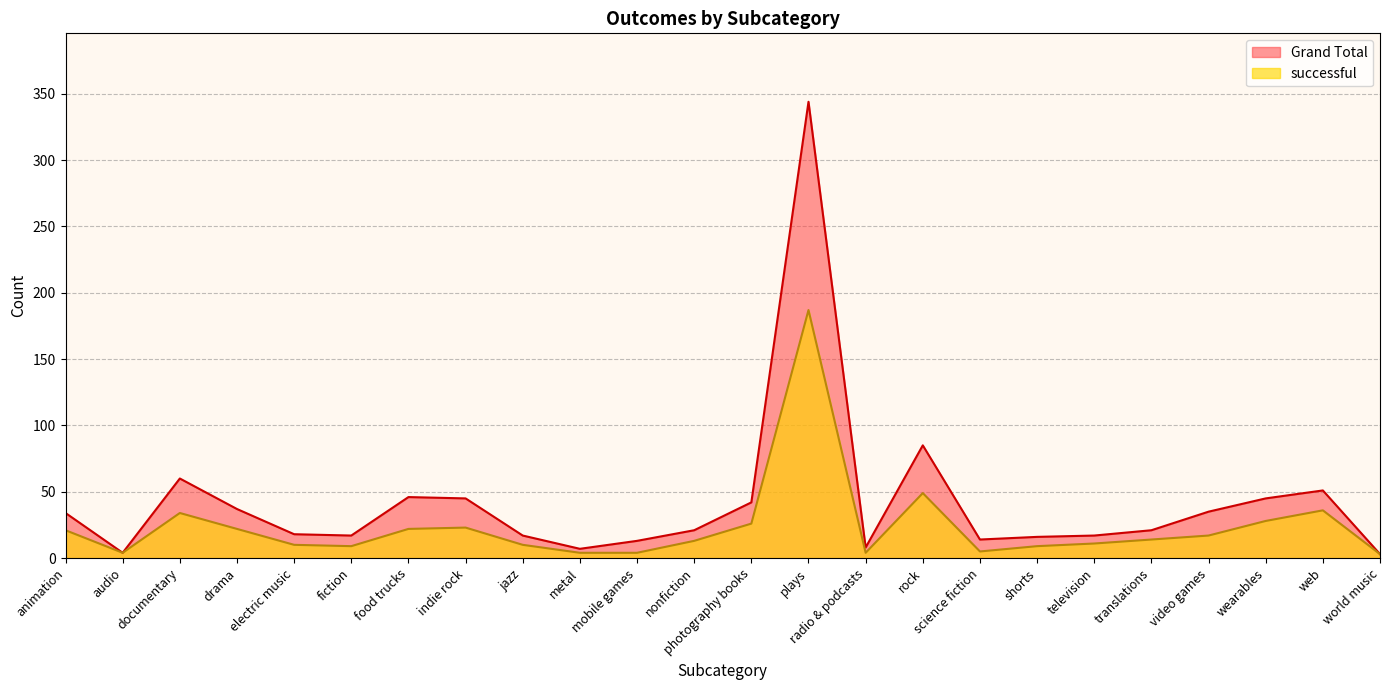

At which category does the chart reach its peak across all series?

plays